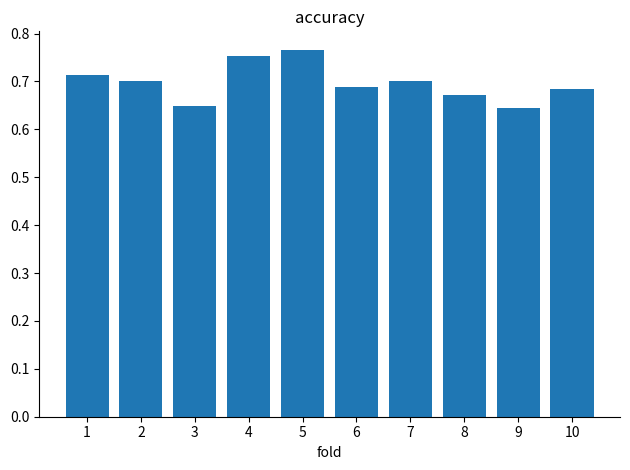

How many data points does each series have?

10